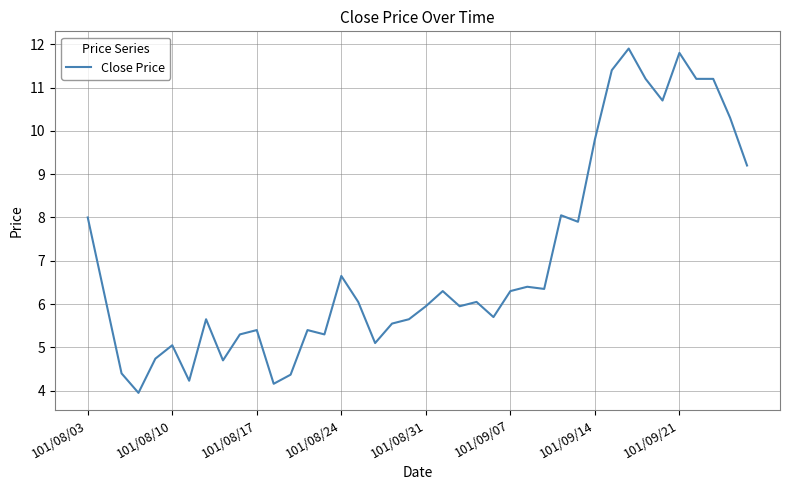

What is the minimum value shown in the chart?

4.0